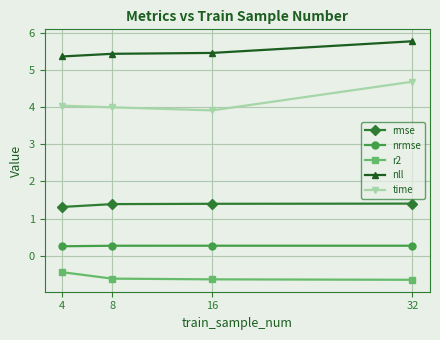

What is the value of the rmse point at the 3rd from the left?

1.4